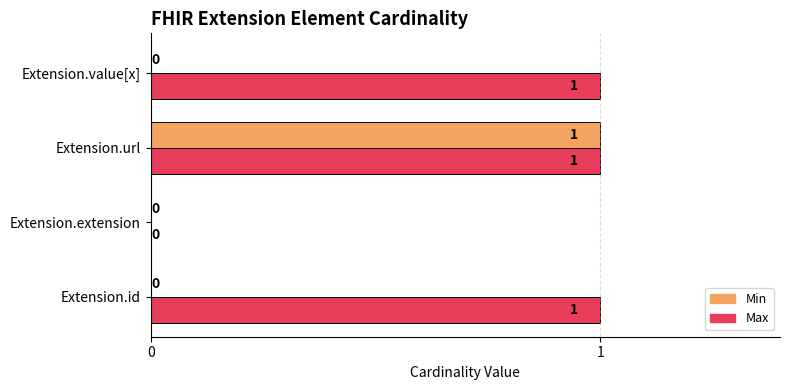

What is the sum of all Max values?

3